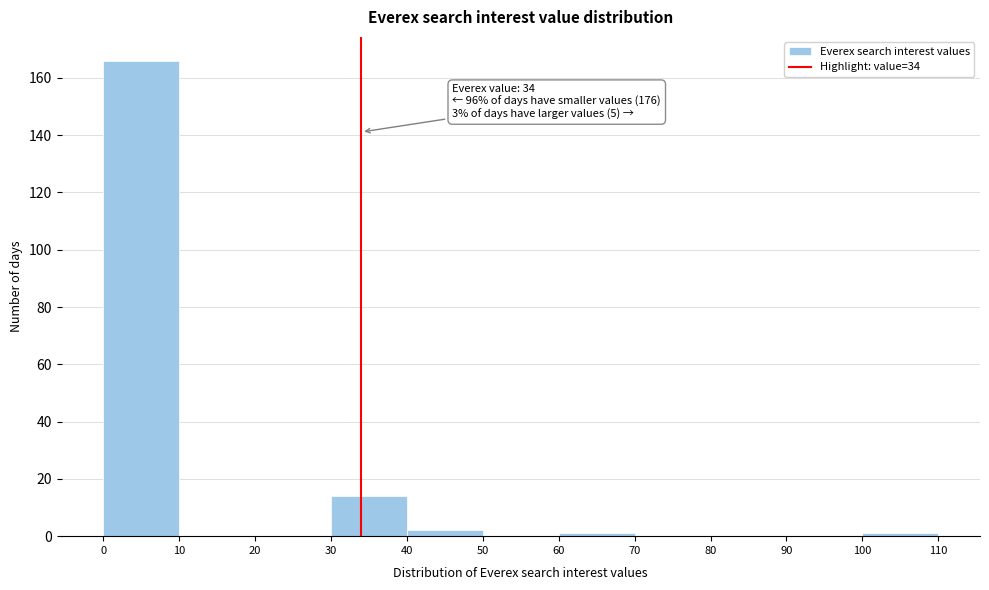

Over which range of the x-axis is the bar tallest?

0 to 10